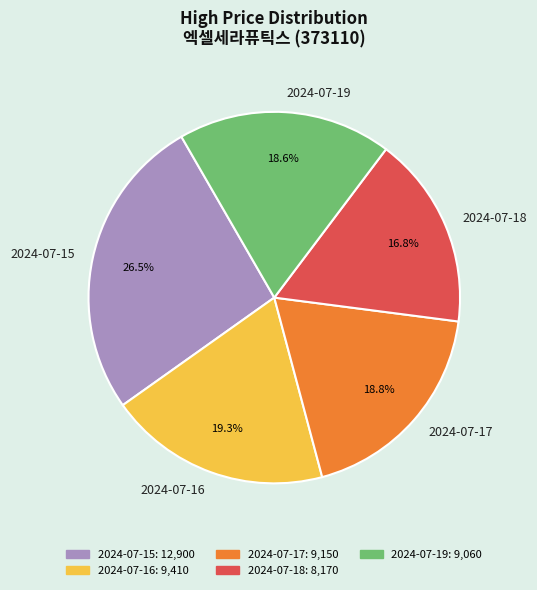

The 2024-07-17 slice represents 6% of the pie. True or false?

False